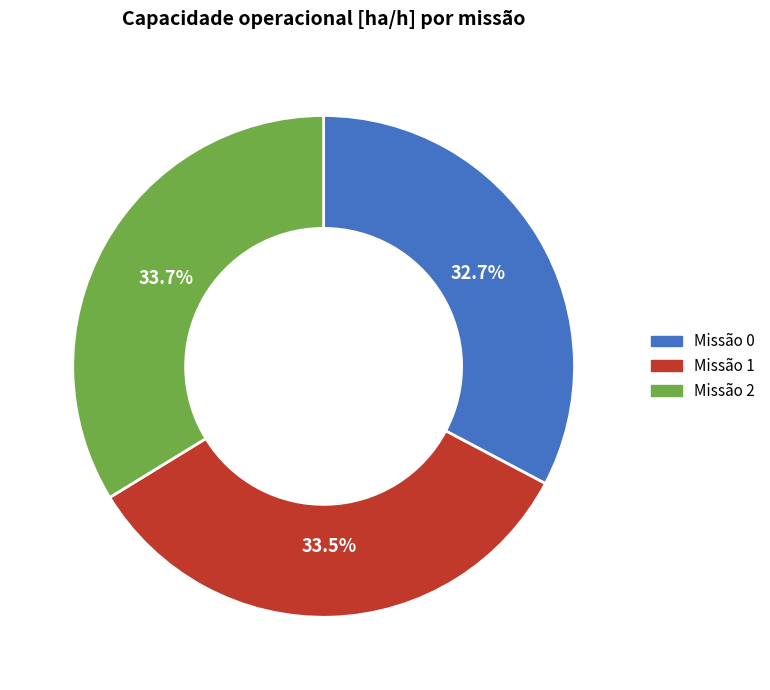

To the nearest percent, what is the difference between the largest and smallest slice percentages?

1%